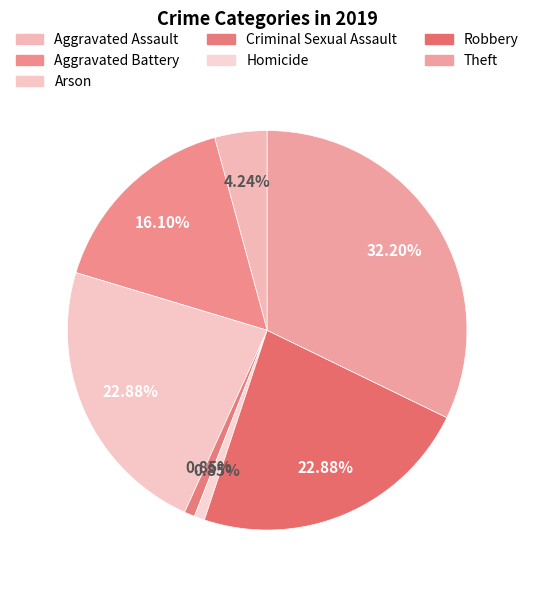

Which category has the smallest portion of the pie?

Criminal Sexual Assault